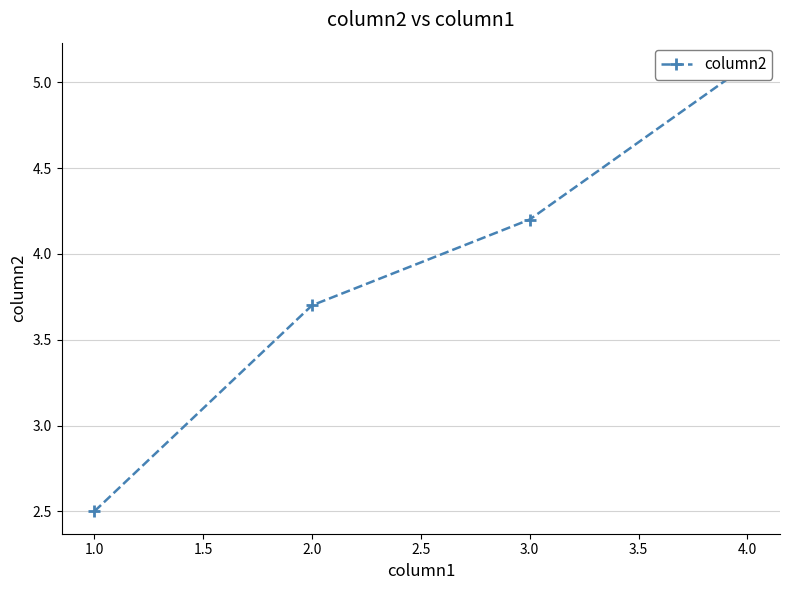

True or false: the data has more than 1 interior local peaks.

False